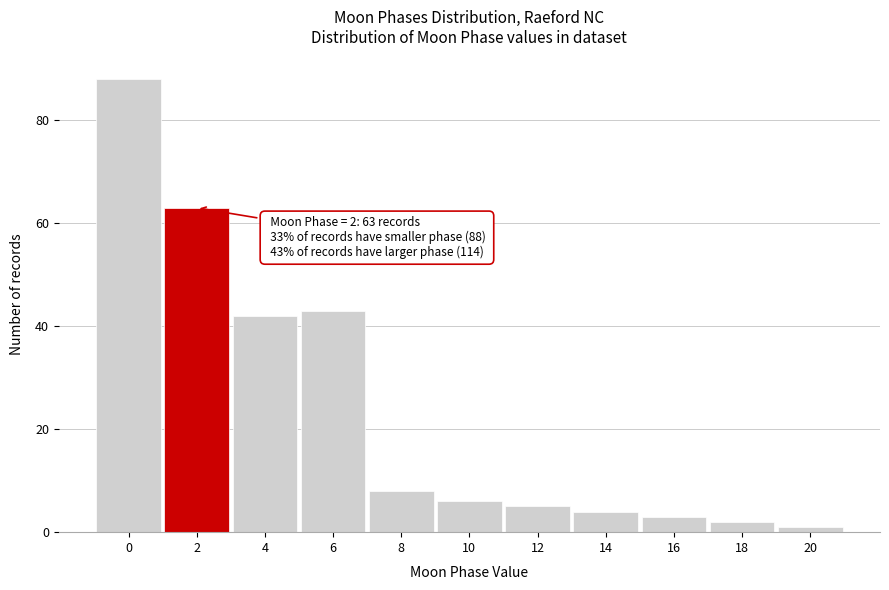

Reading left to right, what are all the values shown in this chart?

0=88	2=63	4=42	6=43	8=8	10=6	12=5	14=4	16=3	18=2	20=1